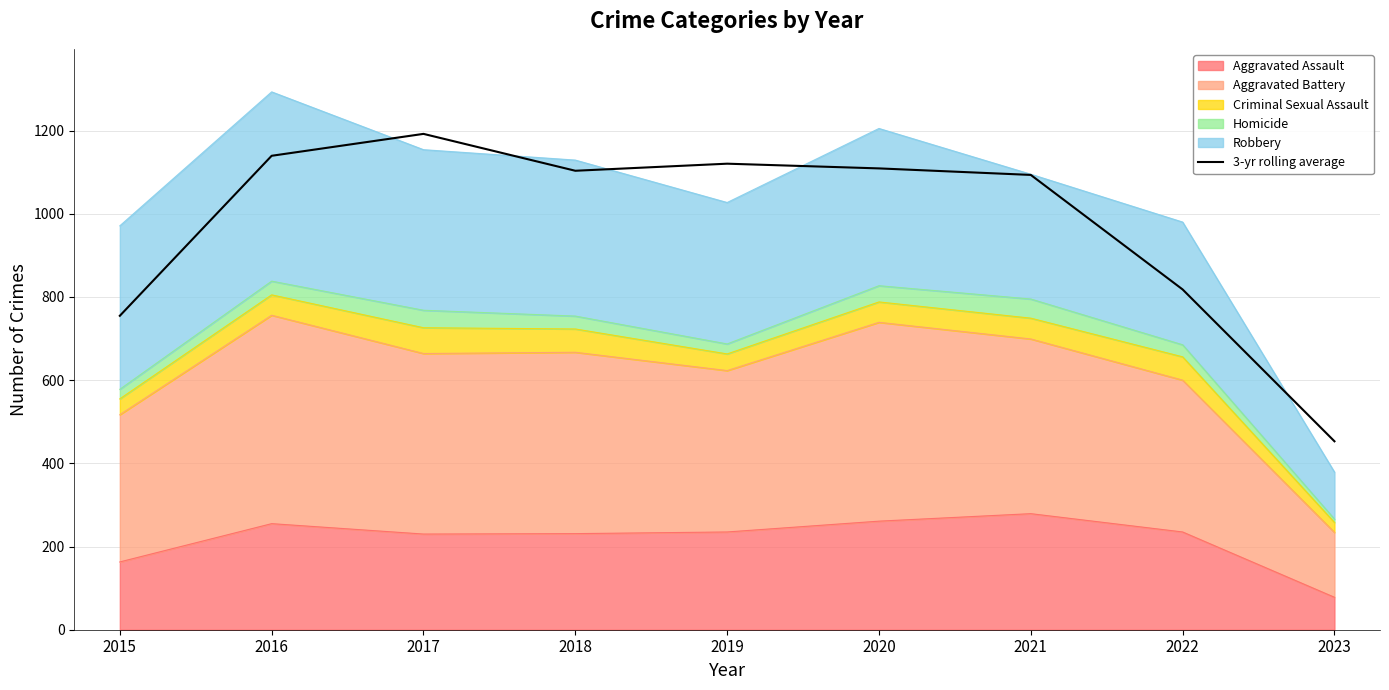

Where is the first local maximum?

2017